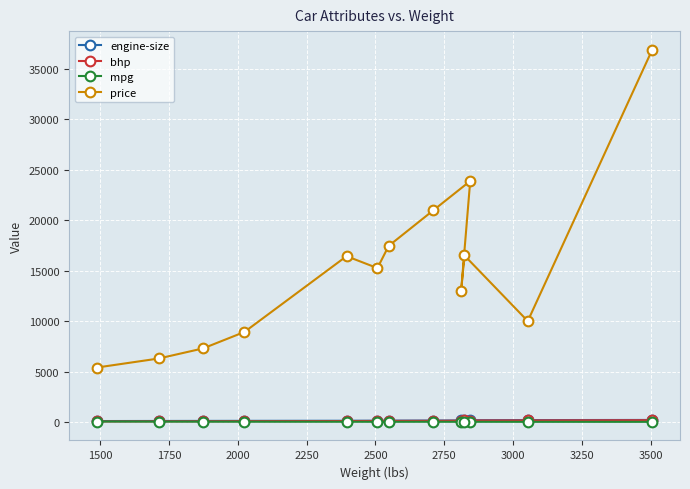

What is the maximum value shown in the chart?

36880